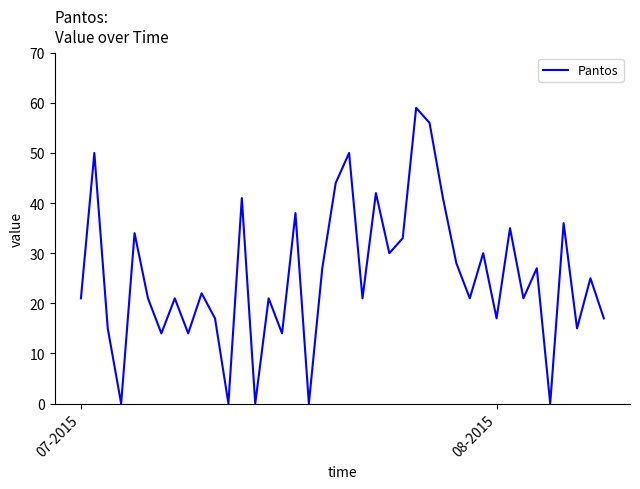

Count the number of data series in this chart.

1